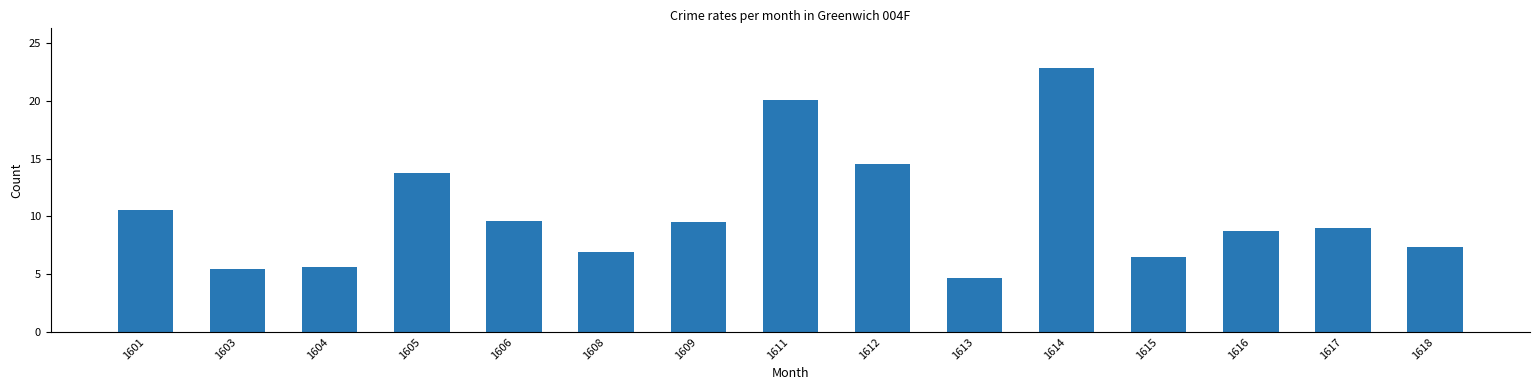

What is the difference between the second highest and second lowest values?

14.6